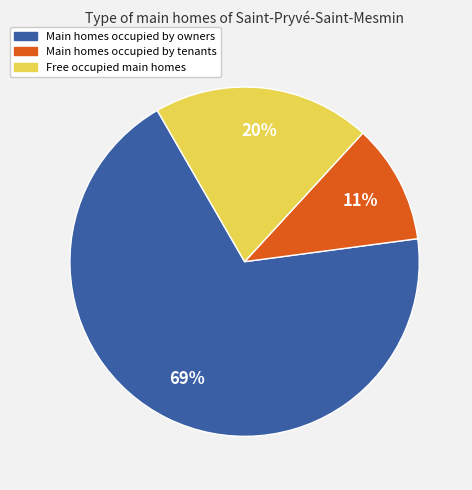

How many segments does this pie chart have?

3